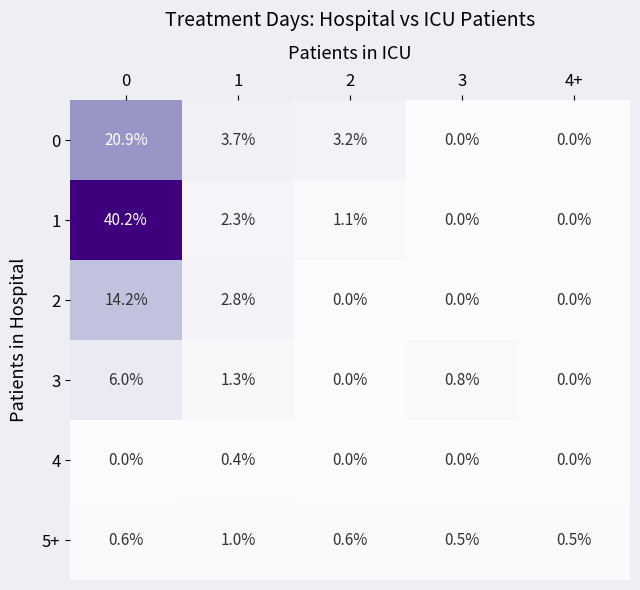

Reading left to right, what are all the values shown in this chart?

0: 20.9	3.7	3.2	0.0	0.0
1: 40.2	2.3	1.1	0.0	0.0
2: 14.2	2.8	0.0	0.0	0.0
3: 6.0	1.3	0.0	0.8	0.0
4: 0.0	0.4	0.0	0.0	0.0
5+: 0.6	1.0	0.6	0.5	0.5